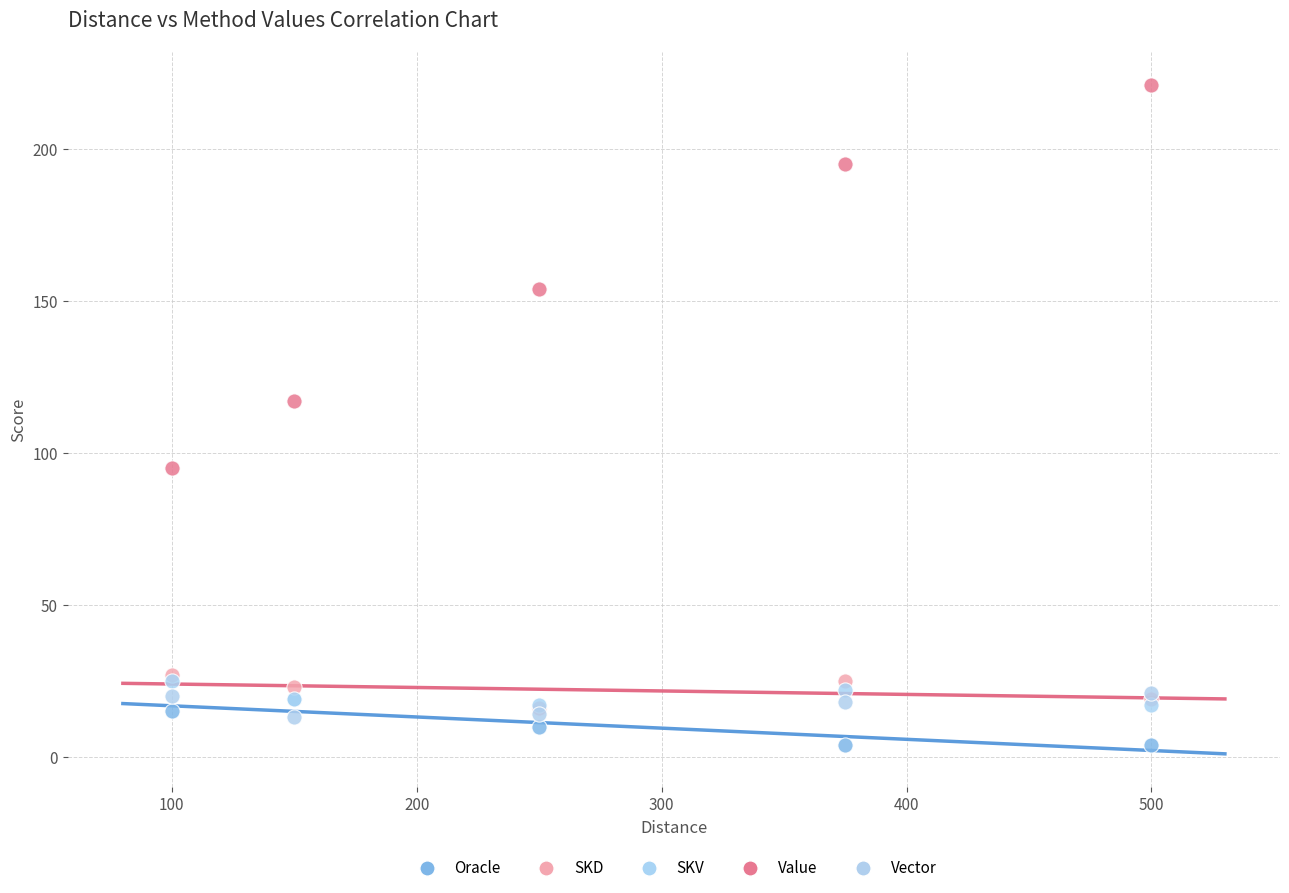

Which series contains the lowest Y value?

Oracle